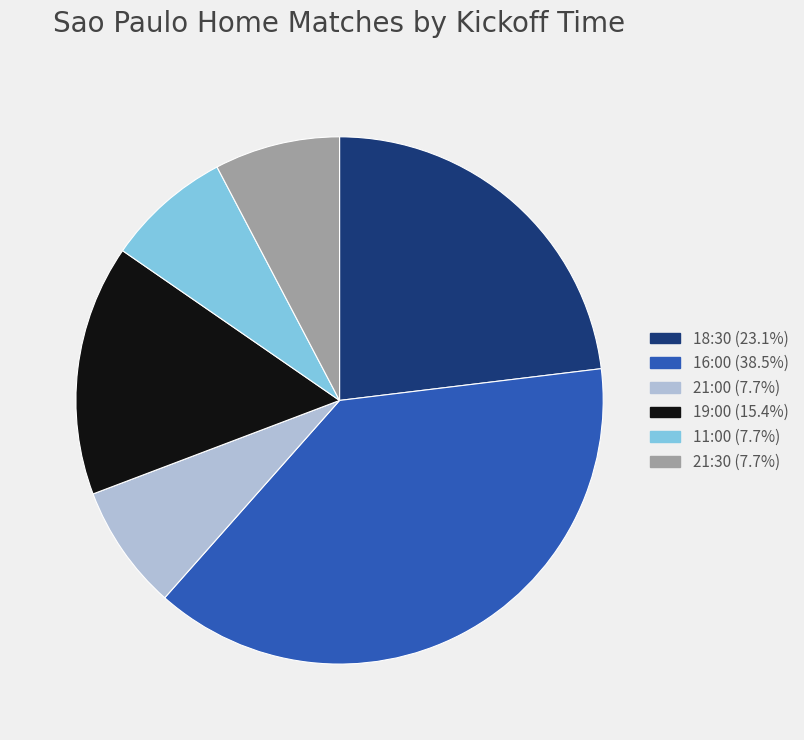

Which category has the biggest portion of the pie?

16:00